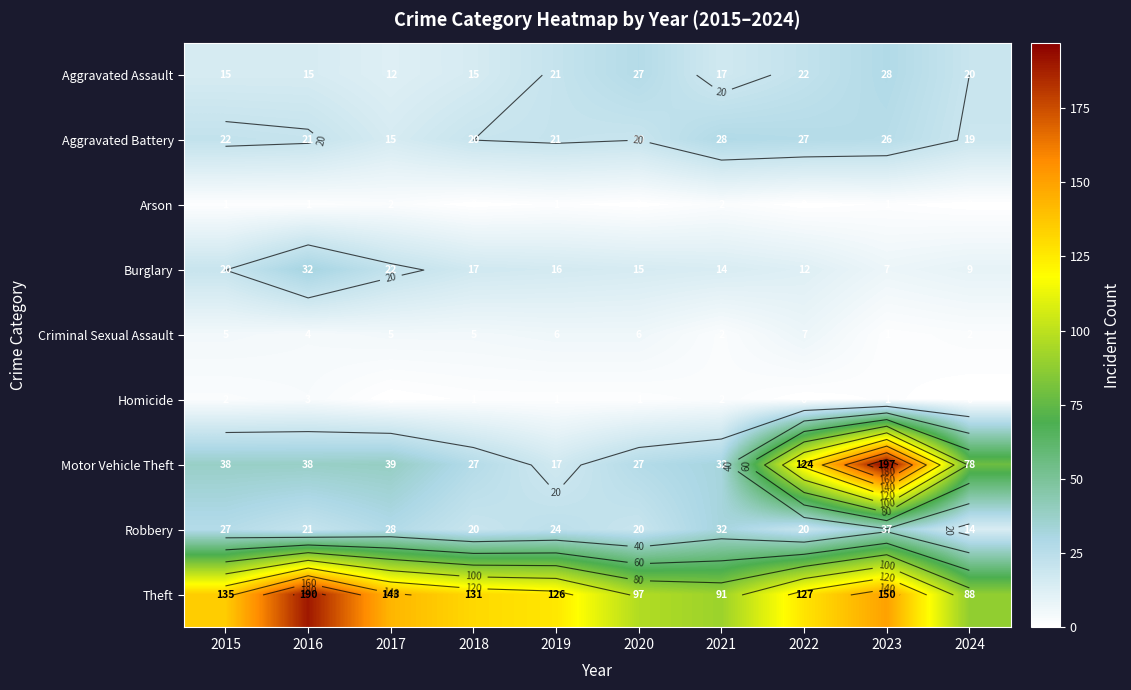

At which label is Robbery closest to 25?

2019